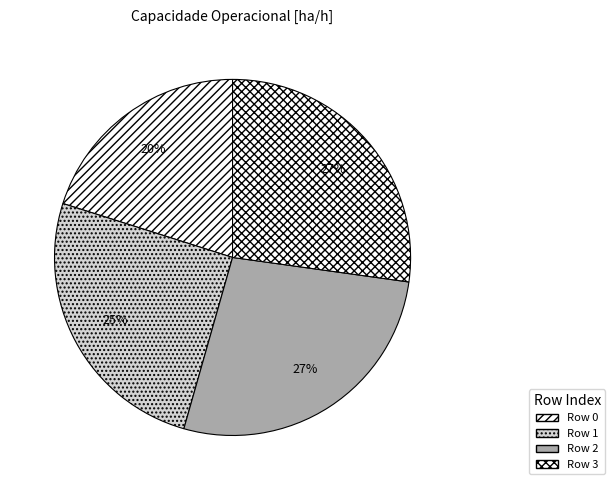

True or false: Row 2 accounts for 27% of the total.

True